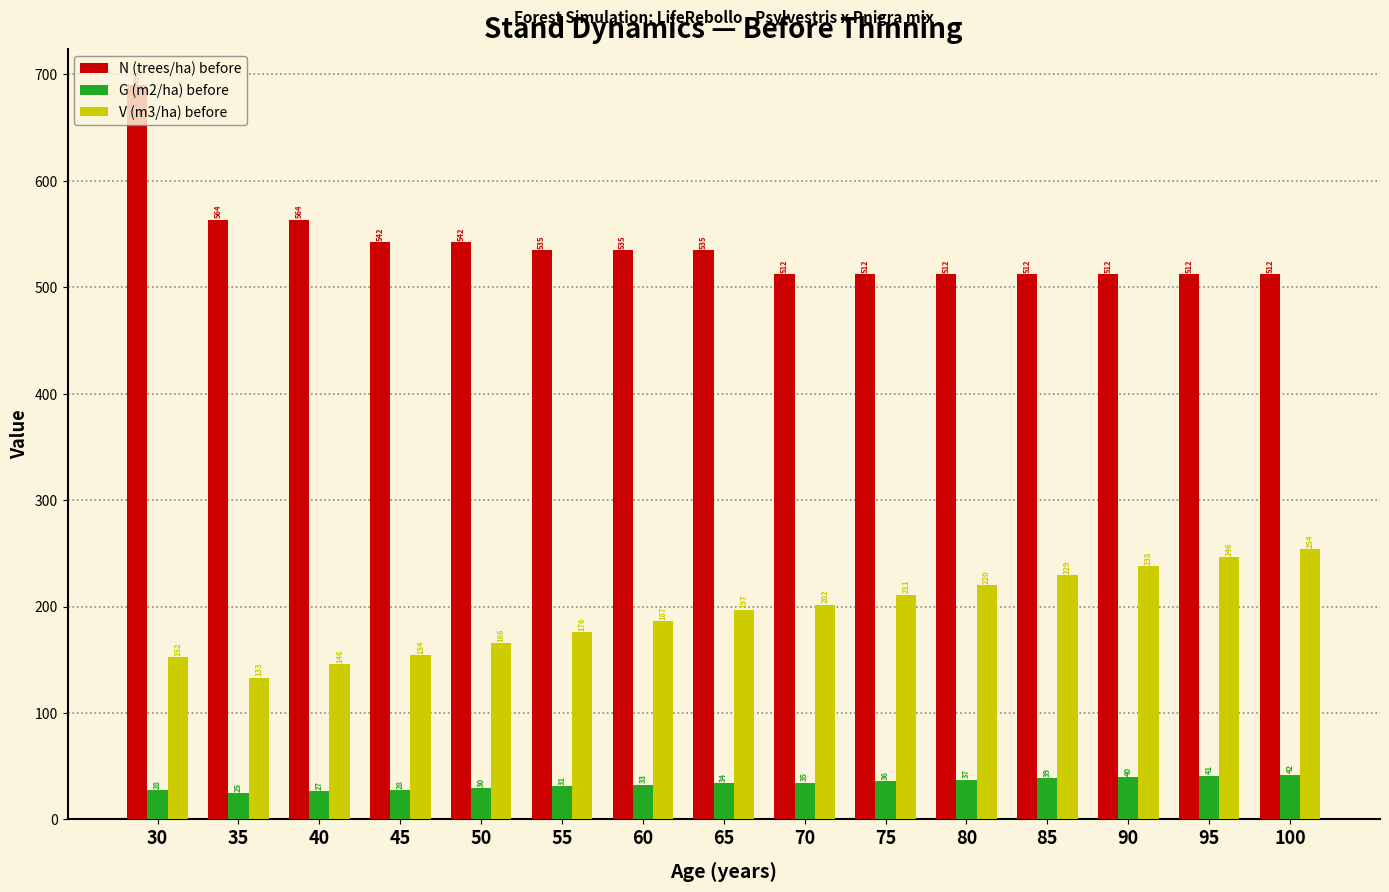

Read the V (m3/ha) before value at 90.

237.9